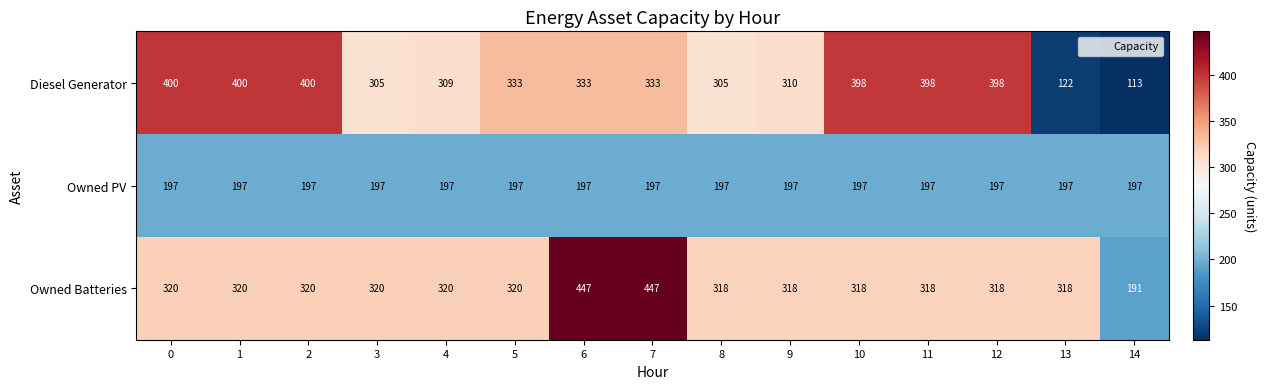

What is the difference between the maximum and minimum values in the Owned Batteries series?

256